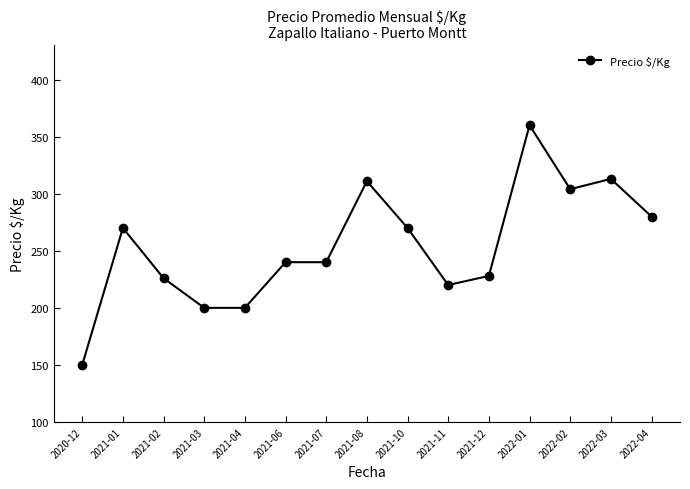

True or false: the data shows 309 at 2021-02.

False